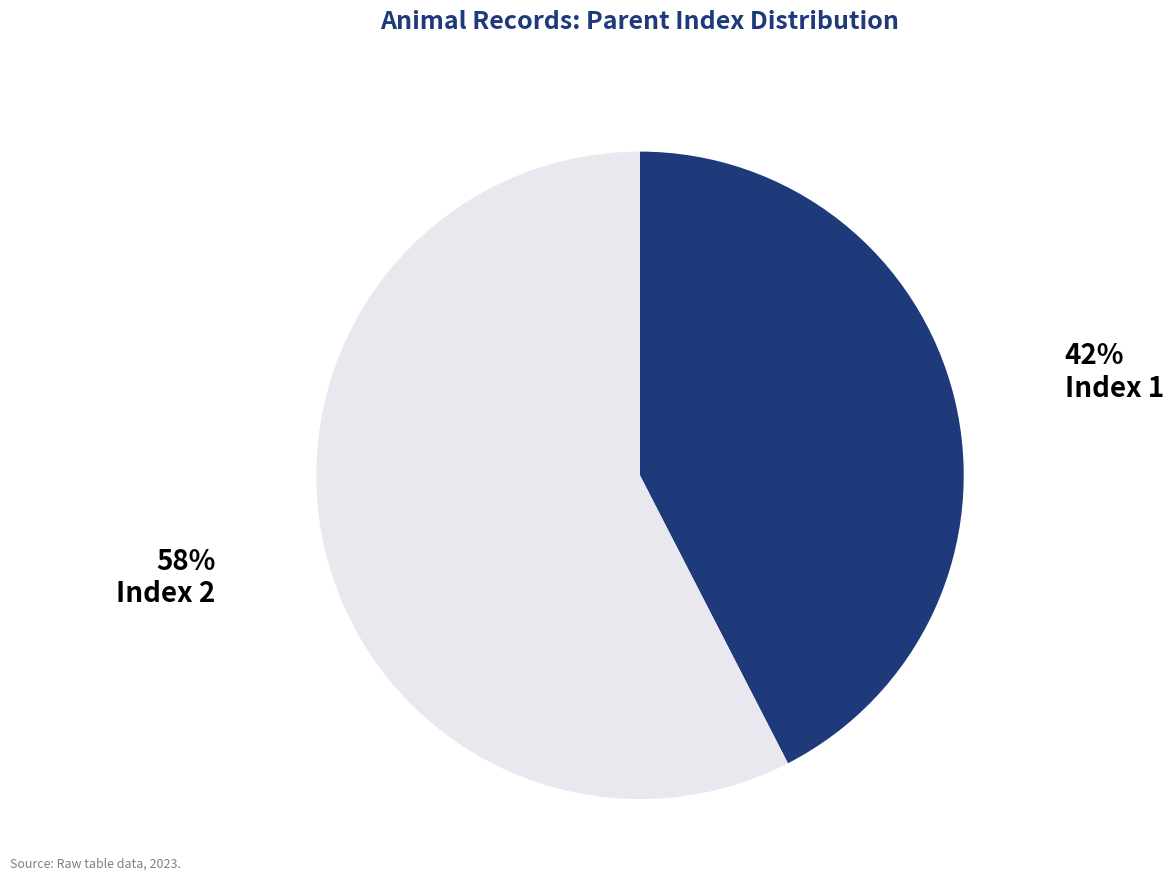

Does any single category account for the majority?

Yes